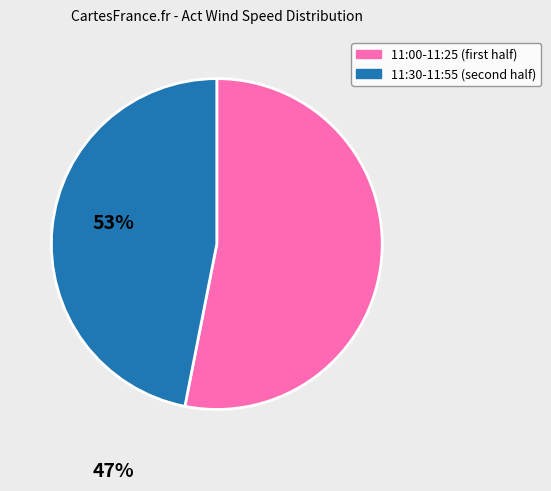

Does any single category account for the majority?

Yes